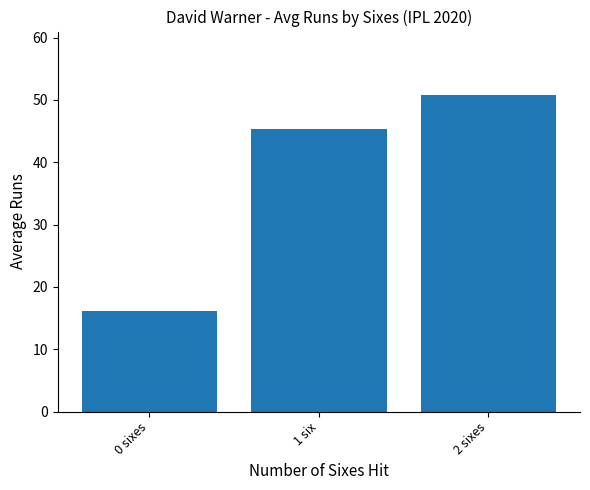

The chart shows a value of 16.1 at 0 sixes. True or false?

True